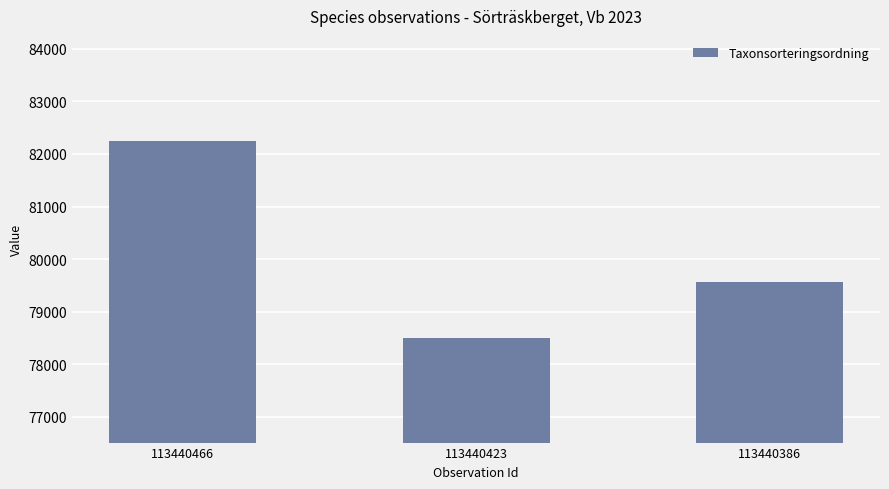

Is it true that the value at 113440386 is 79558?

True